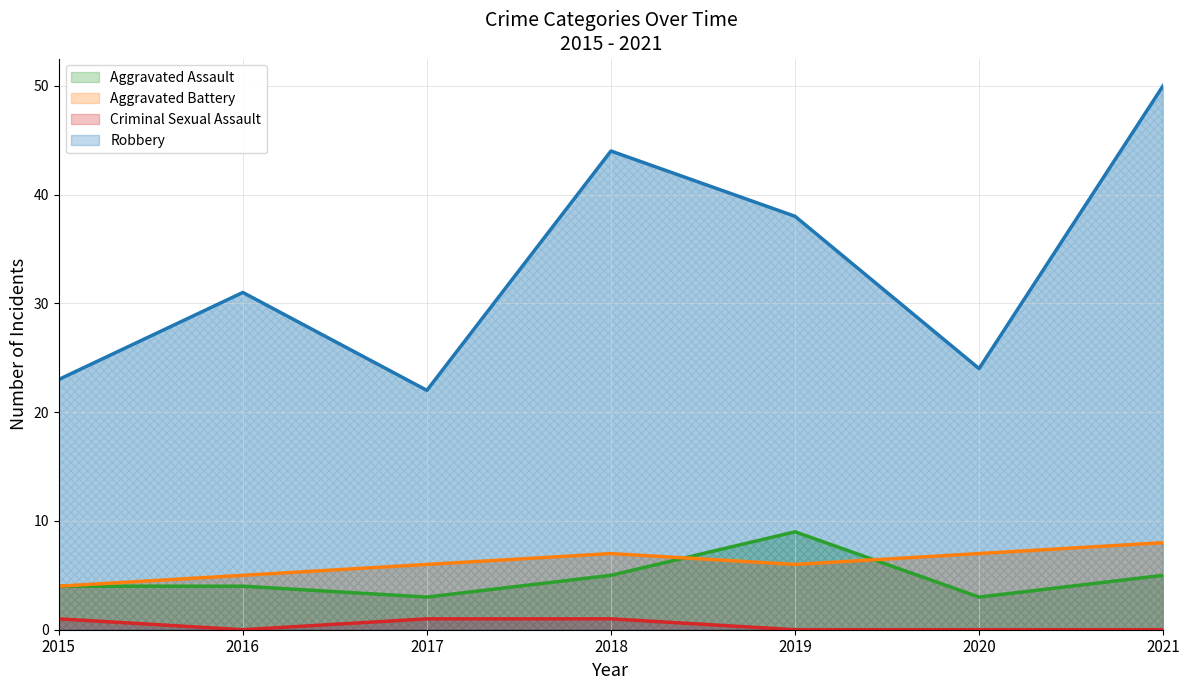

Rank the series by their maximum value, from highest to lowest.

Robbery, Aggravated Assault, Aggravated Battery, Criminal Sexual Assault